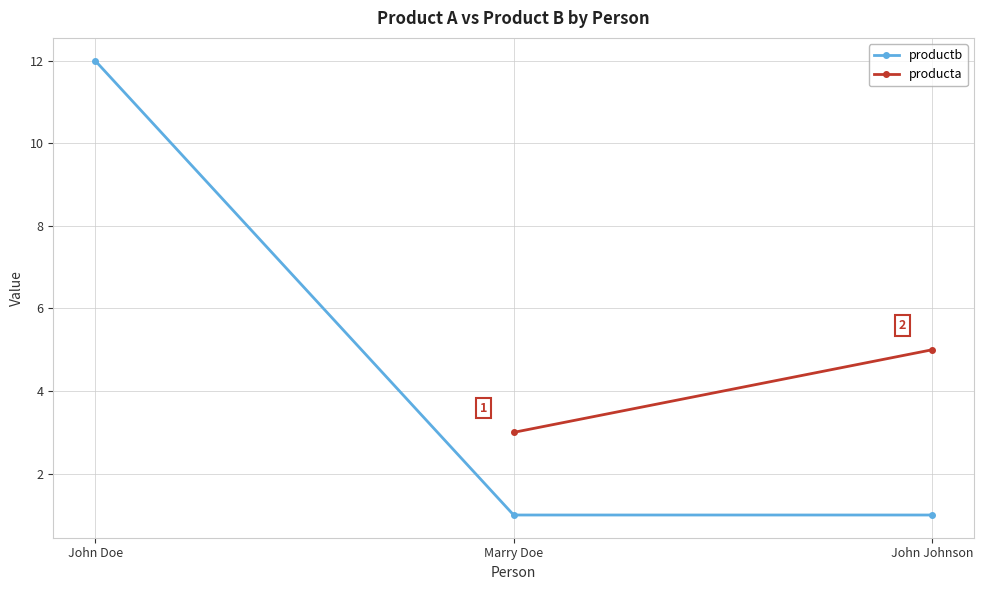

How many values exceed 1?

1